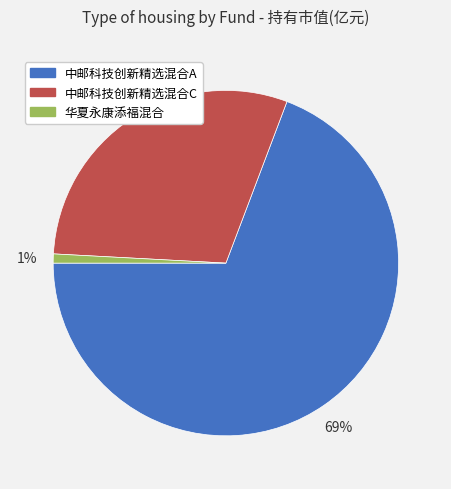

Which category accounts for the majority?

中邮科技创新精选混合A